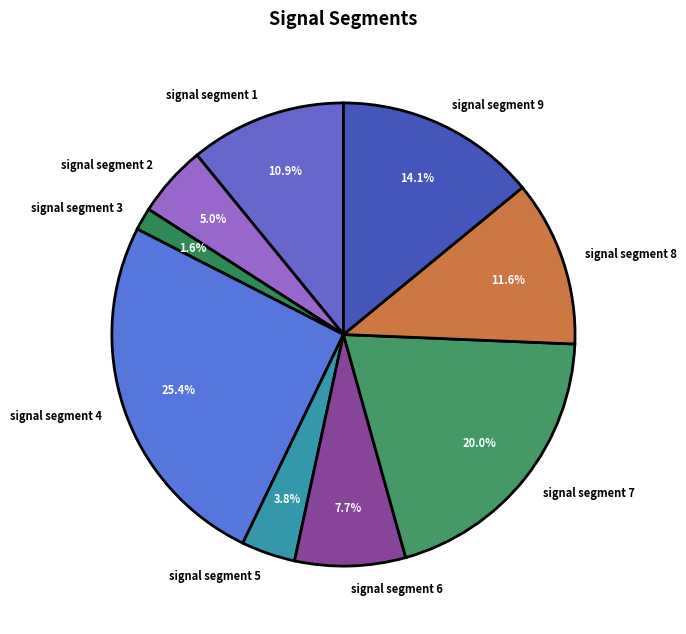

Which category has the smallest portion of the pie?

signal segment 3